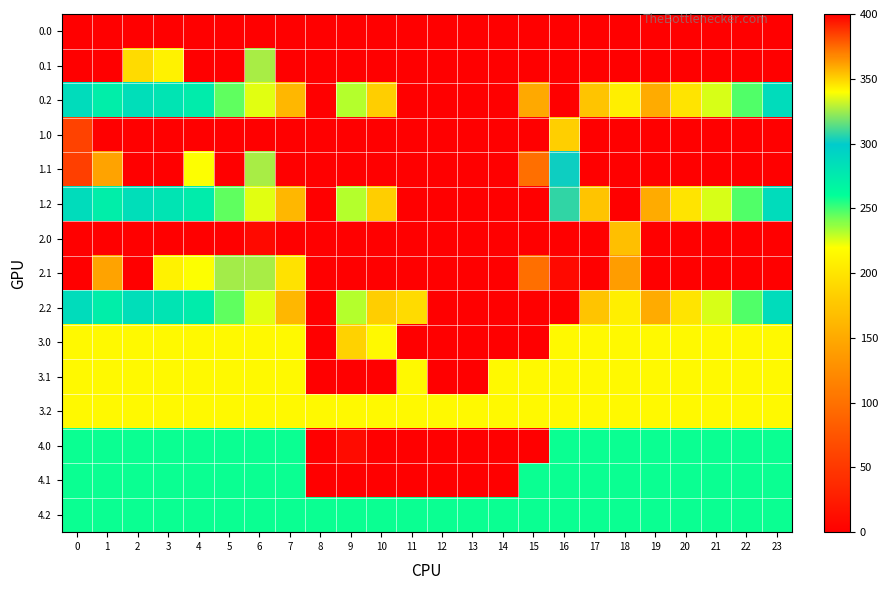

Reading right to left, transcribe all the data shown in this chart.

0.0: 23=400.0	22=400.0	21=400.0	20=400.0	19=400.0	18=400.0	17=400.0	16=0.0	15=0.0	14=0.0	13=0.0	12=0.0	11=0.0	10=0.0	9=0.0	8=0.0	7=0.0	6=0.0	5=400.0	4=400.0	3=400.0	2=400.0	1=400.0	0=400.0
0.1: 23=399.4	22=400.0	21=0.0	20=400.0	19=400.0	18=400.0	17=400.0	16=400.0	15=0.0	14=0.0	13=0.0	12=0.0	11=0.0	10=0.0	9=0.0	8=0.0	7=0.0	6=326.6	5=0.0	4=0.0	3=342.7	2=347.9	1=0.0	0=0.0
0.2: 23=287.5	22=247.4	21=226.4	20=199.2	19=150.9	18=207.9	17=353.9	16=0.0	15=150.0	14=400.0	13=0.0	12=400.0	11=400.0	10=351.2	9=231.9	8=0.8	7=162.0	6=224.4	5=244.6	4=274.4	3=281.0	2=285.5	1=272.7	0=287.1
1.0: 23=400.0	22=400.0	21=400.0	20=400.0	19=400.0	18=400.0	17=400.0	16=182.7	15=0.0	14=0.0	13=0.0	12=0.0	11=0.0	10=0.0	9=0.0	8=0.0	7=0.0	6=0.0	5=400.0	4=400.0	3=400.0	2=400.0	1=400.0	0=383.7
1.1: 23=399.4	22=400.0	21=400.0	20=400.0	19=400.0	18=400.0	17=0.0	16=301.7	15=99.0	14=0.0	13=0.0	12=0.0	11=0.0	10=0.0	9=0.0	8=0.0	7=0.0	6=326.6	5=0.0	4=339.6	3=0.0	2=0.0	1=361.1	0=384.6
1.2: 23=287.5	22=247.4	21=226.4	20=199.2	19=150.9	18=0.0	17=353.9	16=307.7	15=0.0	14=0.0	13=0.0	12=0.0	11=0.0	10=351.2	9=231.9	8=0.8	7=162.0	6=224.4	5=244.6	4=274.4	3=281.0	2=285.5	1=272.7	0=287.1
2.0: 23=400.0	22=400.0	21=400.0	20=400.0	19=400.0	18=169.5	17=400.0	16=0.0	15=0.0	14=0.0	13=0.0	12=0.0	11=0.0	10=0.0	9=0.0	8=0.0	7=0.0	6=396.9	5=400.0	4=400.0	3=400.0	2=400.0	1=400.0	0=400.0
2.1: 23=399.4	22=0.0	21=0.0	20=0.0	19=400.0	18=139.3	17=0.0	16=9.2	15=99.0	14=0.0	13=0.0	12=0.0	11=0.0	10=0.0	9=0.0	8=0.0	7=197.1	6=326.6	5=325.2	4=339.6	3=342.7	2=0.0	1=361.1	0=0.0
2.2: 23=287.5	22=247.4	21=226.4	20=199.2	19=150.9	18=207.9	17=353.9	16=400.0	15=400.0	14=400.0	13=400.0	12=400.0	11=348.2	10=351.2	9=231.9	8=0.8	7=162.0	6=224.4	5=244.6	4=274.4	3=281.0	2=285.5	1=272.7	0=287.1
3.0: 23=216.0	22=216.0	21=216.0	20=216.0	19=216.0	18=216.0	17=216.0	16=216.0	15=0.0	14=0.0	13=0.0	12=0.0	11=0.0	10=216.0	9=184.4	8=0.0	7=216.0	6=216.0	5=216.0	4=216.0	3=216.0	2=216.0	1=216.0	0=216.0
3.1: 23=216.0	22=216.0	21=216.0	20=216.0	19=216.0	18=216.0	17=216.0	16=216.0	15=216.0	14=216.0	13=0.0	12=0.0	11=216.0	10=0.0	9=0.0	8=0.0	7=216.0	6=216.0	5=216.0	4=216.0	3=216.0	2=216.0	1=216.0	0=216.0
3.2: 23=216.0	22=216.0	21=216.0	20=216.0	19=216.0	18=216.0	17=216.0	16=216.0	15=216.0	14=216.0	13=216.0	12=216.0	11=216.0	10=216.0	9=216.0	8=216.0	7=216.0	6=216.0	5=216.0	4=216.0	3=216.0	2=216.0	1=216.0	0=216.0
4.0: 23=258.0	22=258.0	21=258.0	20=258.0	19=258.0	18=258.0	17=258.0	16=258.0	15=0.0	14=0.0	13=0.0	12=0.0	11=0.0	10=0.0	9=10.8	8=0.0	7=258.0	6=258.0	5=258.0	4=258.0	3=258.0	2=258.0	1=258.0	0=258.0
4.1: 23=258.0	22=258.0	21=258.0	20=258.0	19=258.0	18=258.0	17=258.0	16=258.0	15=258.0	14=0.0	13=0.0	12=0.0	11=0.0	10=0.0	9=0.0	8=0.0	7=258.0	6=258.0	5=258.0	4=258.0	3=258.0	2=258.0	1=258.0	0=258.0
4.2: 23=258.0	22=258.0	21=258.0	20=258.0	19=258.0	18=258.0	17=258.0	16=258.0	15=258.0	14=258.0	13=258.0	12=258.0	11=258.0	10=258.0	9=258.0	8=258.0	7=258.0	6=258.0	5=258.0	4=258.0	3=258.0	2=258.0	1=258.0	0=258.0